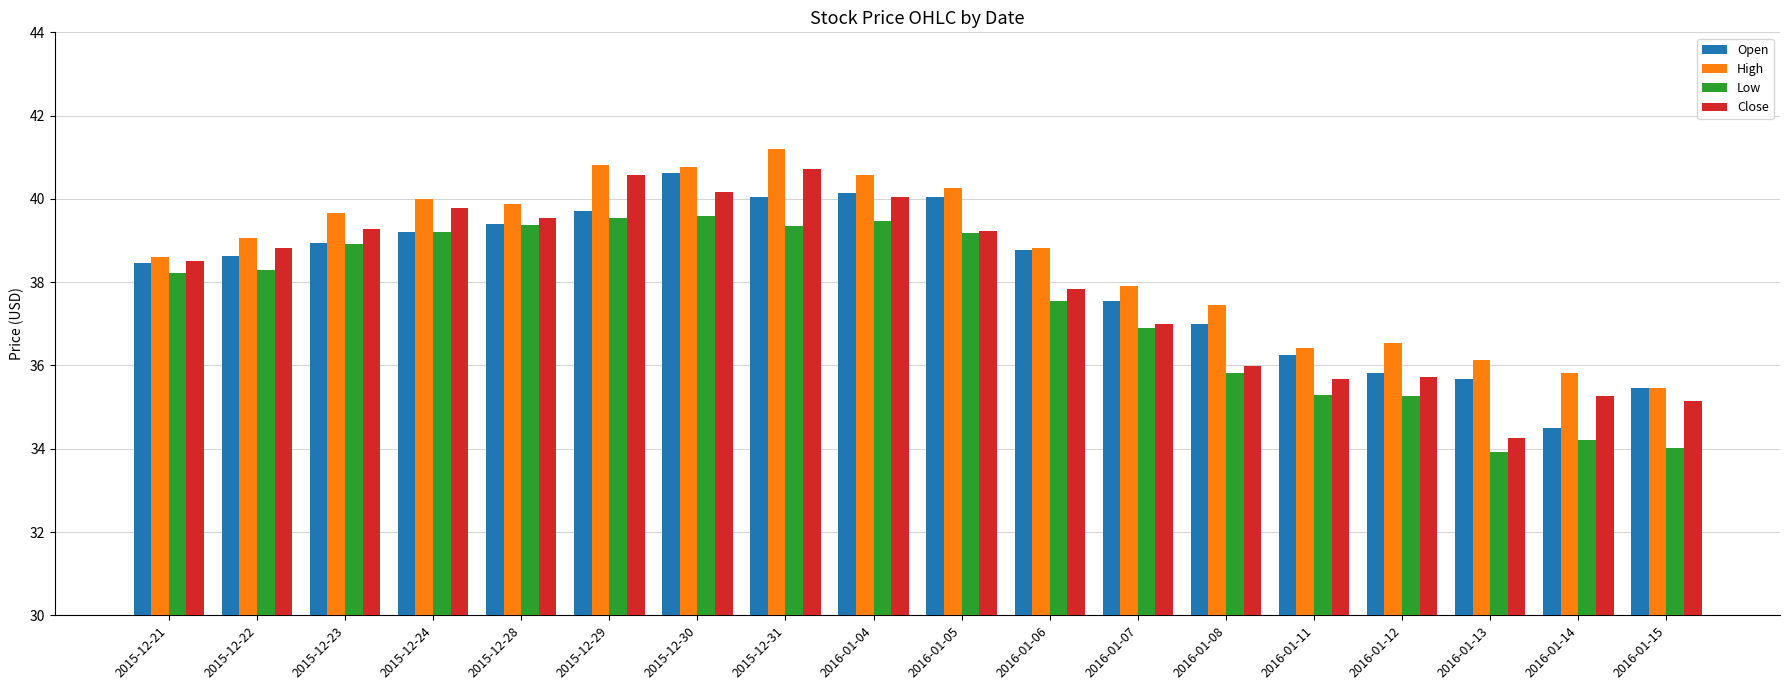

What is the difference between the highest and lowest values at 2016-01-12?

1.3